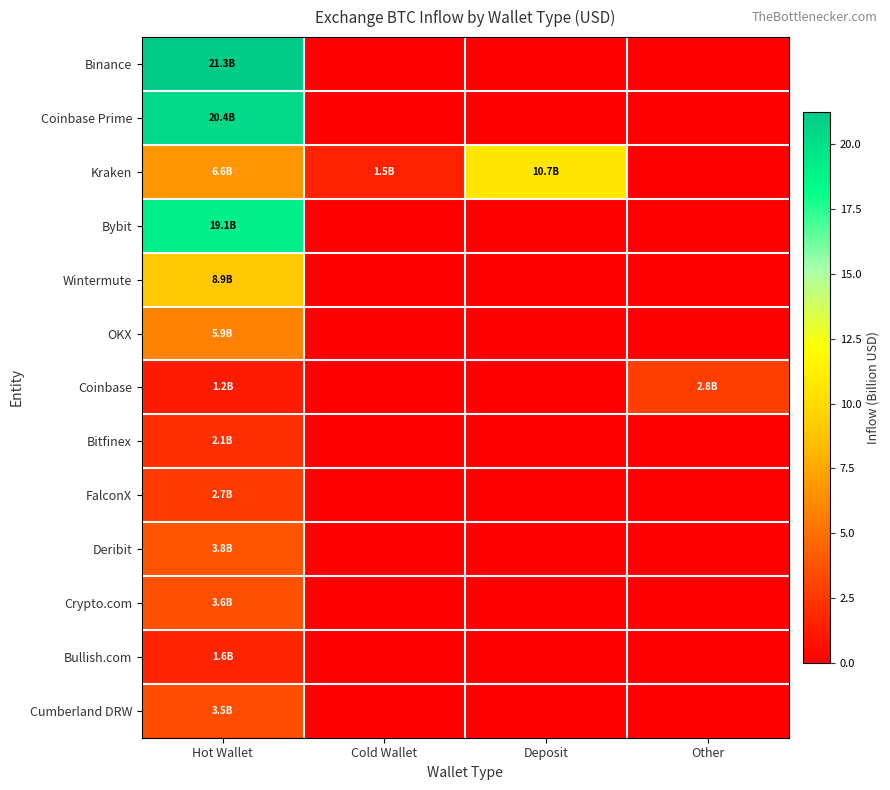

Which series has the largest total across all categories?

Binance